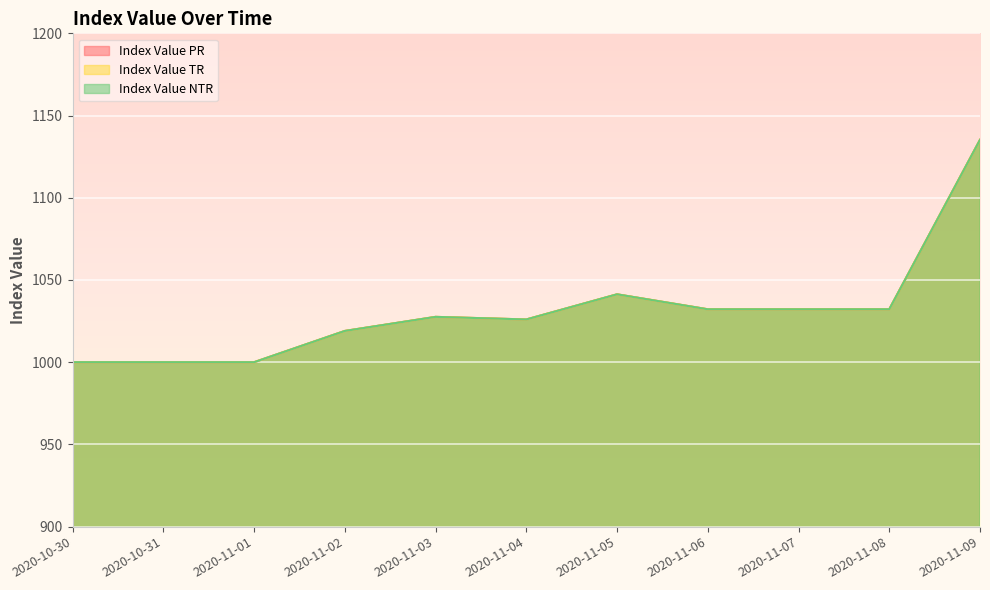

Reading left to right, what are all the values shown in this chart?

Index Value PR: 1000.0	1000.0	1000.0	1019.0	1027.6	1026.0	1041.3	1032.2	1032.2	1032.2	1135.3
Index Value TR: 1000.0	1000.0	1000.0	1019.0	1027.6	1026.0	1041.3	1032.2	1032.2	1032.2	1135.3
Index Value NTR: 1000.0	1000.0	1000.0	1019.0	1027.6	1026.0	1041.3	1032.2	1032.2	1032.2	1135.3